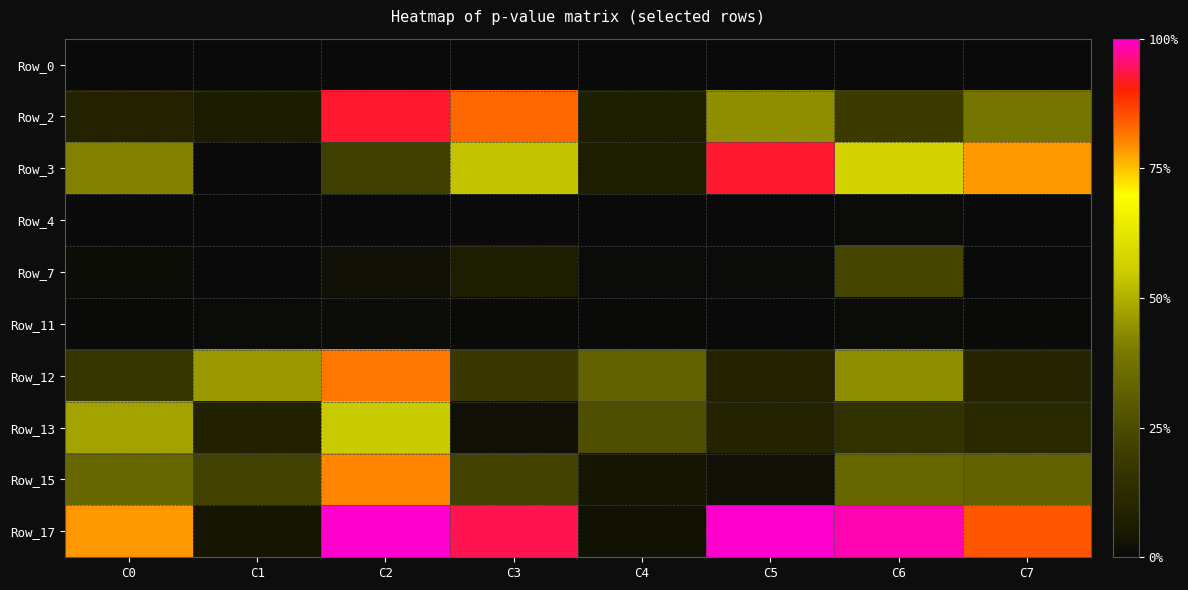

Reading left to right, extract all data points from this chart.

Row_0: C0=0.0	C1=0.0	C2=0.0	C3=0.0	C4=0.0	C5=0.0	C6=0.0	C7=0.0
Row_2: C0=0.1	C1=0.1	C2=0.9	C3=0.8	C4=0.1	C5=0.4	C6=0.2	C7=0.4
Row_3: C0=0.4	C1=0.0	C2=0.2	C3=0.5	C4=0.1	C5=0.9	C6=0.6	C7=0.8
Row_4: C0=0.0	C1=0.0	C2=0.0	C3=0.0	C4=0.0	C5=0.0	C6=0.0	C7=0.0
Row_7: C0=0.0	C1=0.0	C2=0.0	C3=0.1	C4=0.0	C5=0.0	C6=0.2	C7=0.0
Row_11: C0=0.0	C1=0.0	C2=0.0	C3=0.0	C4=0.0	C5=0.0	C6=0.0	C7=0.0
Row_12: C0=0.2	C1=0.5	C2=0.8	C3=0.2	C4=0.3	C5=0.1	C6=0.4	C7=0.1
Row_13: C0=0.5	C1=0.1	C2=0.5	C3=0.0	C4=0.3	C5=0.1	C6=0.2	C7=0.1
Row_15: C0=0.3	C1=0.2	C2=0.8	C3=0.2	C4=0.0	C5=0.0	C6=0.3	C7=0.3
Row_17: C0=0.8	C1=0.0	C2=1.0	C3=0.9	C4=0.0	C5=1.0	C6=1.0	C7=0.8